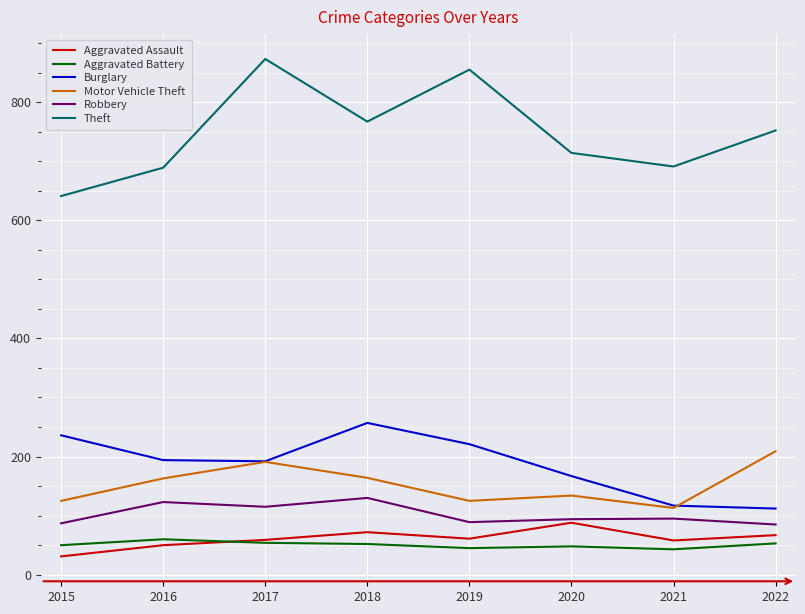

True or false: Motor Vehicle Theft has more than 0 interior local peaks.

True